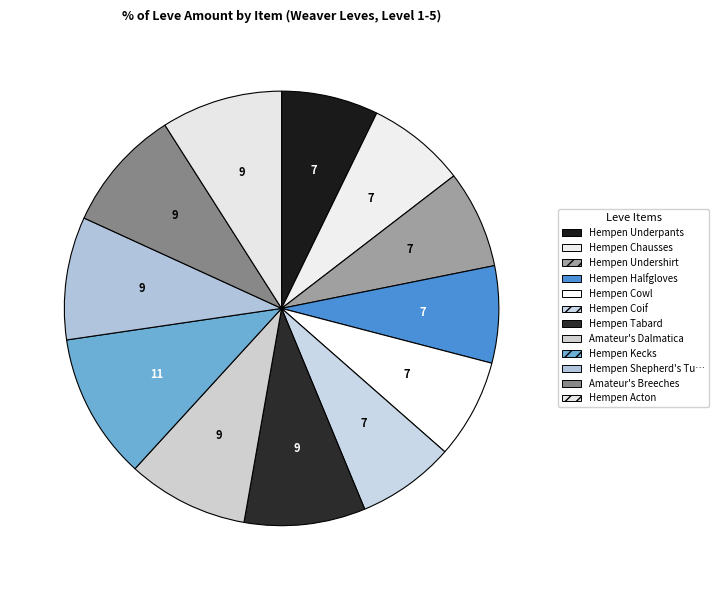

How many slices are in this pie chart?

12